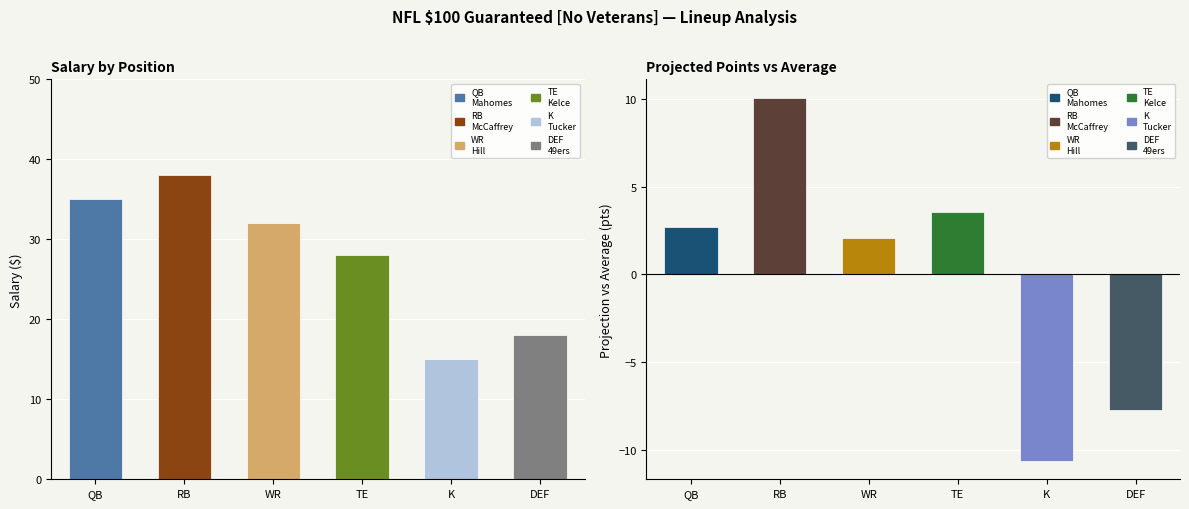

What is the difference between the maximum and minimum values in the projection series?

20.7